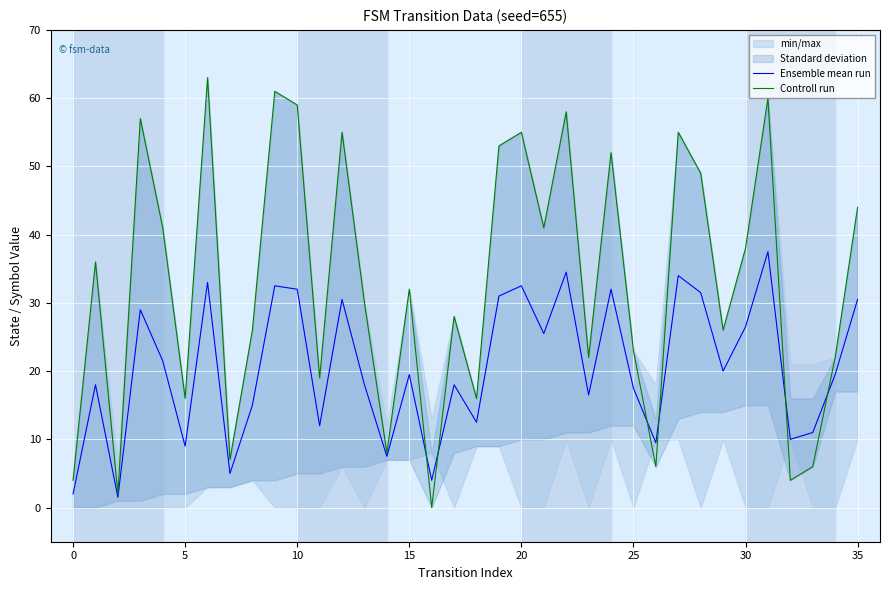

Which has a higher value, 24 or 26?

24